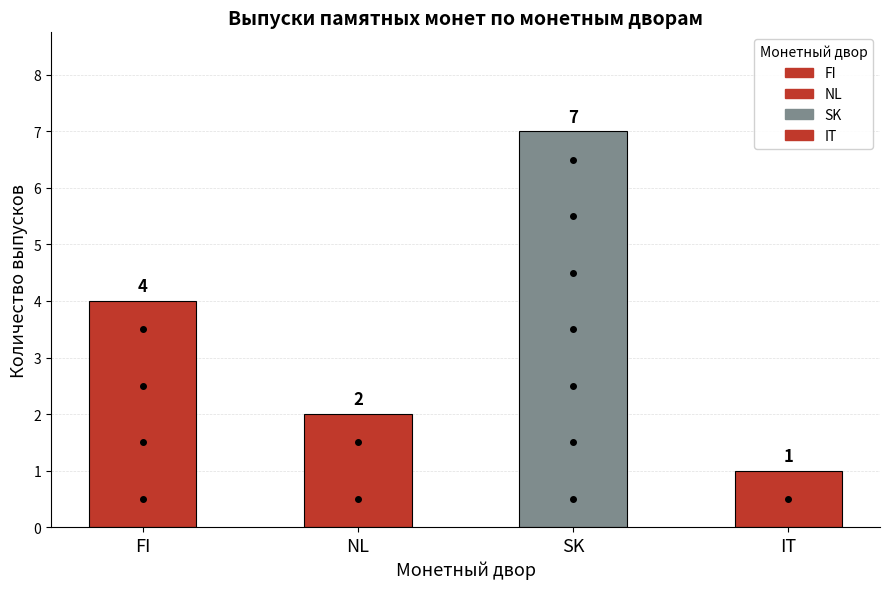

What is the smallest value displayed?

1